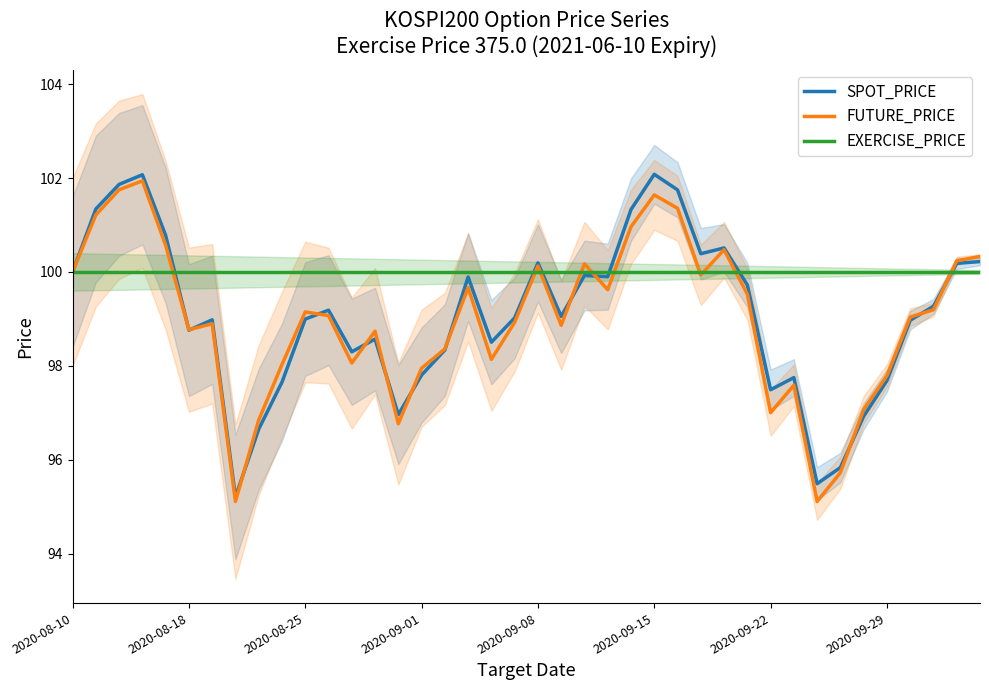

What is the minimum value for EXERCISE_PRICE?

100.0